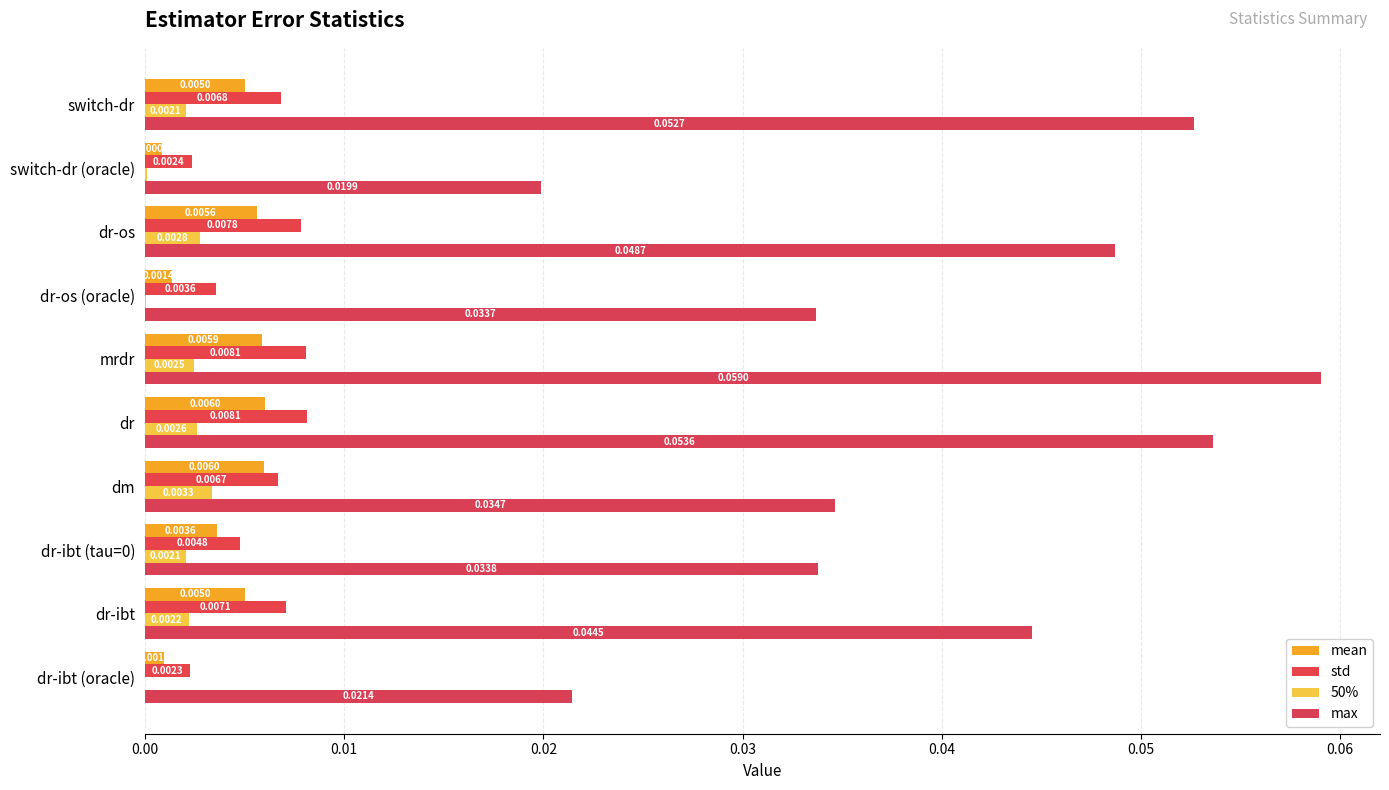

How many data points does each series have?

10